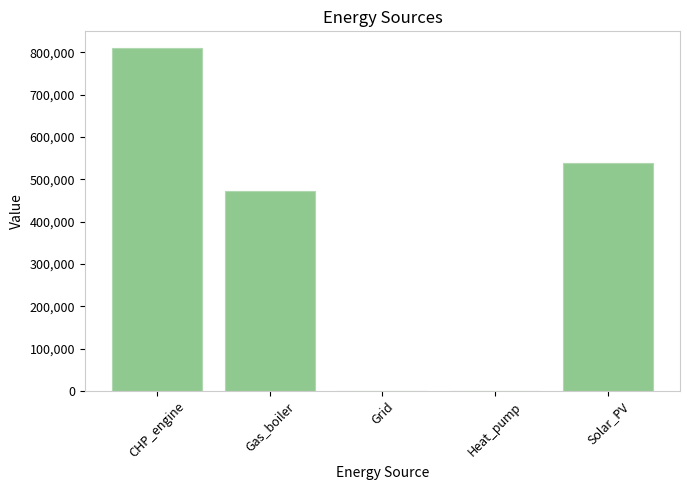

Read the value at CHP_engine.

808738.4